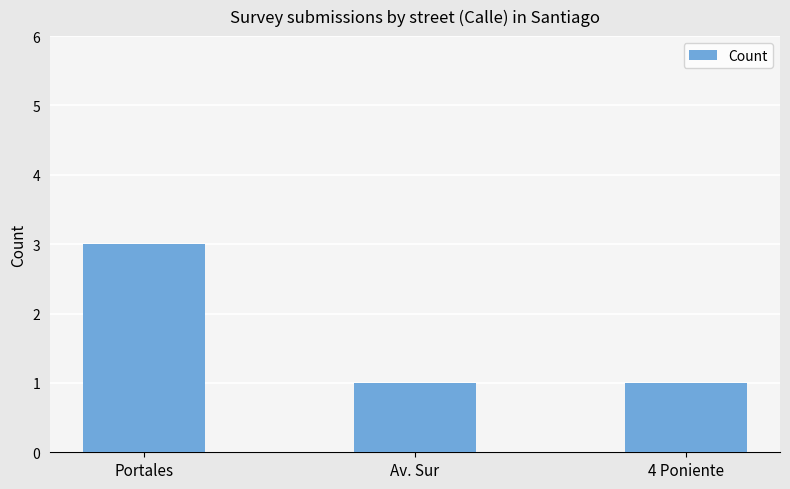

Approximately how many times larger is the value at Portales compared to Av. Sur?

3.0